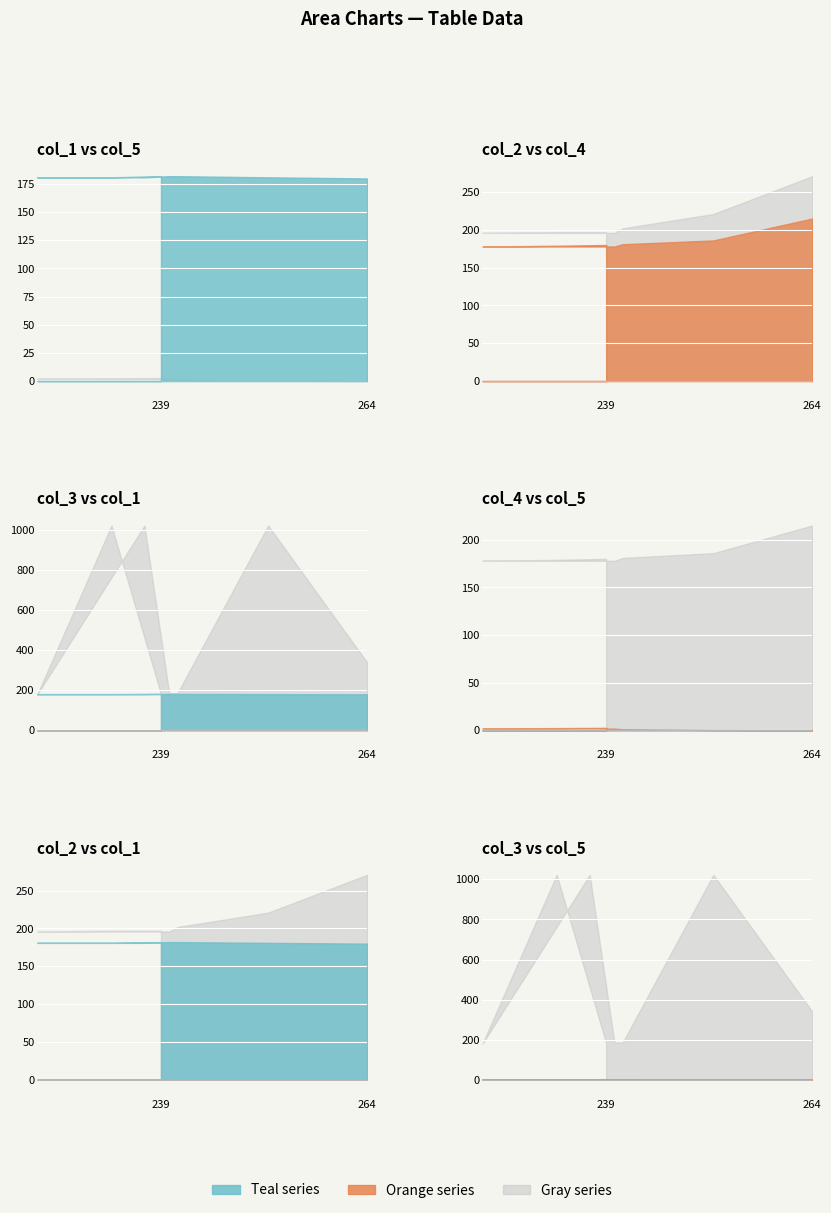

What is the total value across all series at 240?

743.8